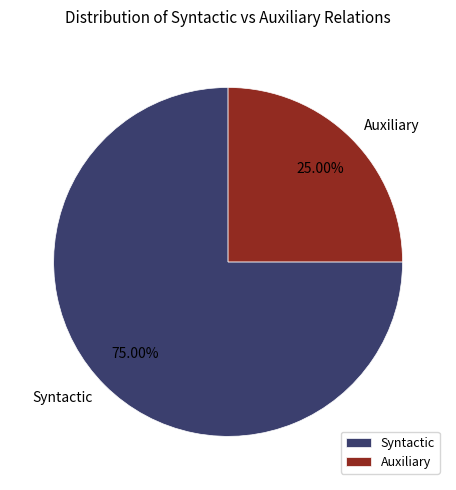

Which slice represents more than half of the pie?

Syntactic